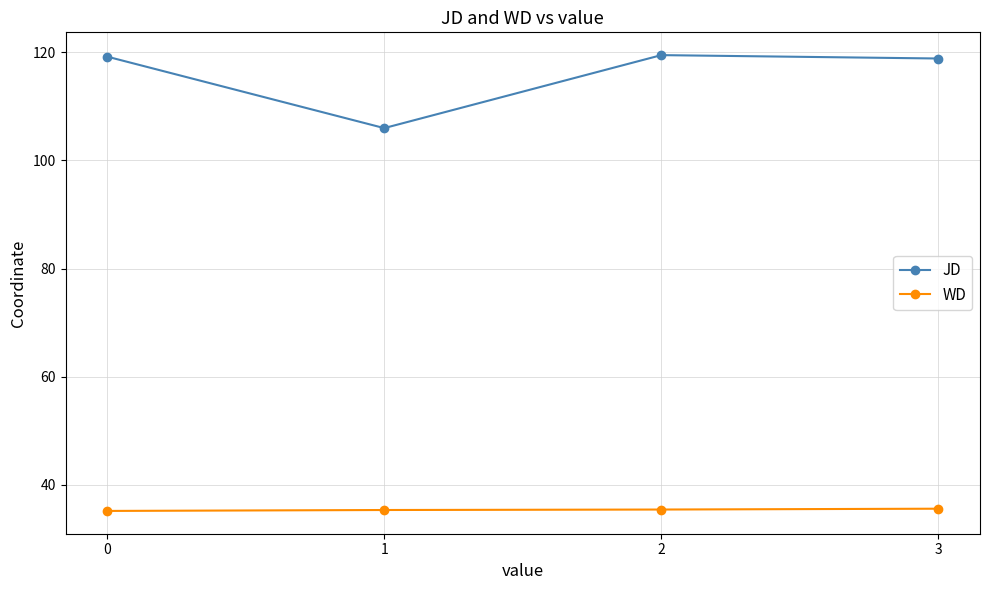

Is the value of WD at 2 greater than the value of JD at 1?

No